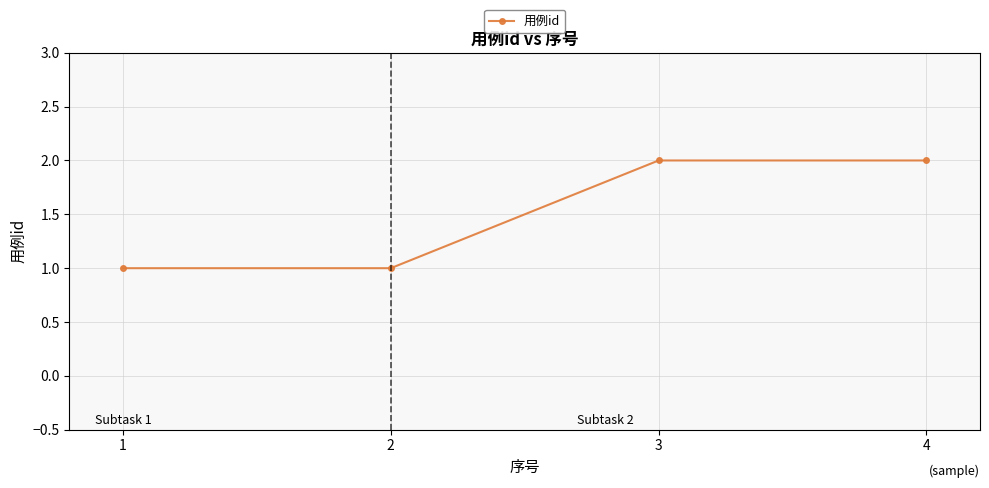

True or false: the data shows 3 at 2.

False